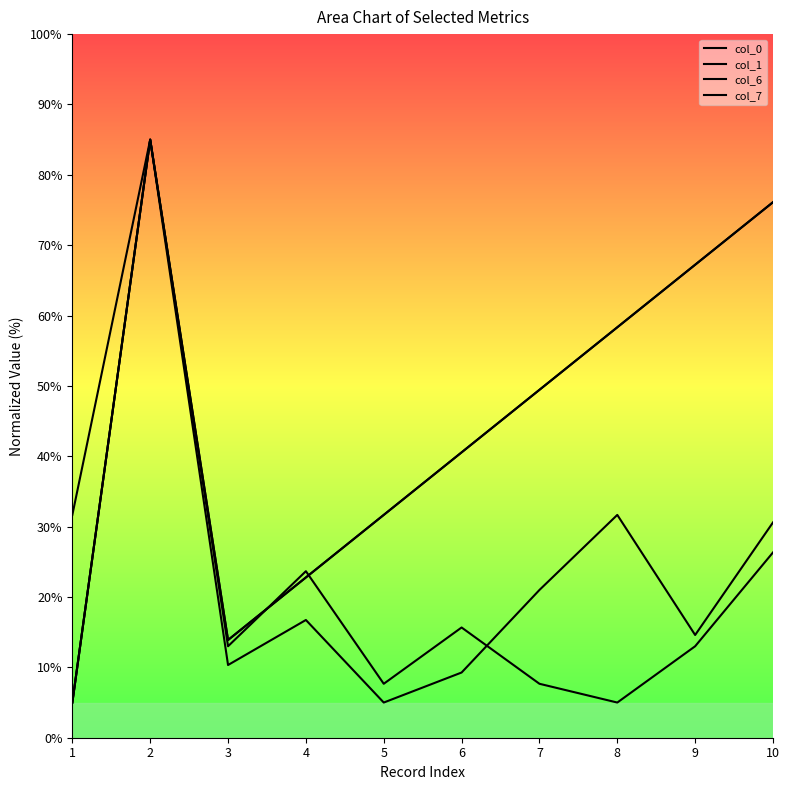

Which series has the widest spread of values?

col_0